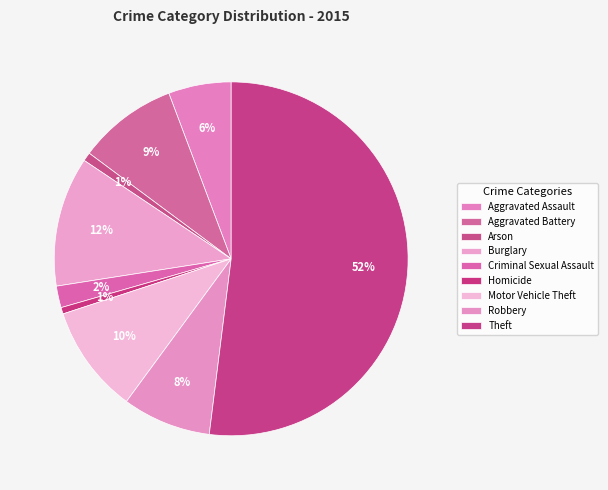

Approximately how many times larger is the value at Robbery compared to Aggravated Assault?

1.4